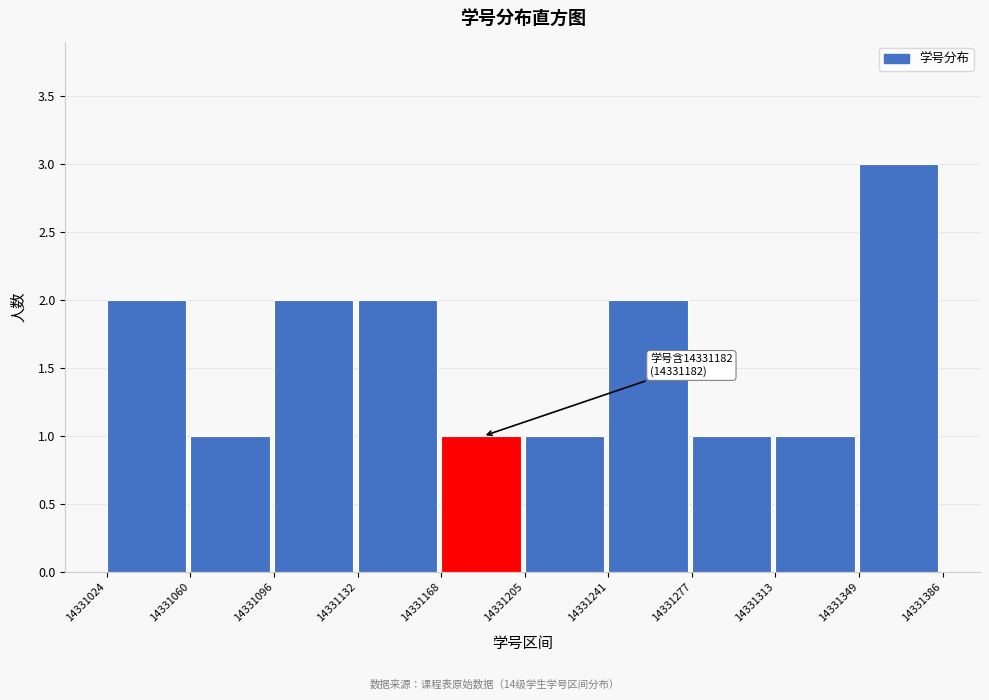

Over which range of the x-axis is the bar tallest?

14331349 to 14331386